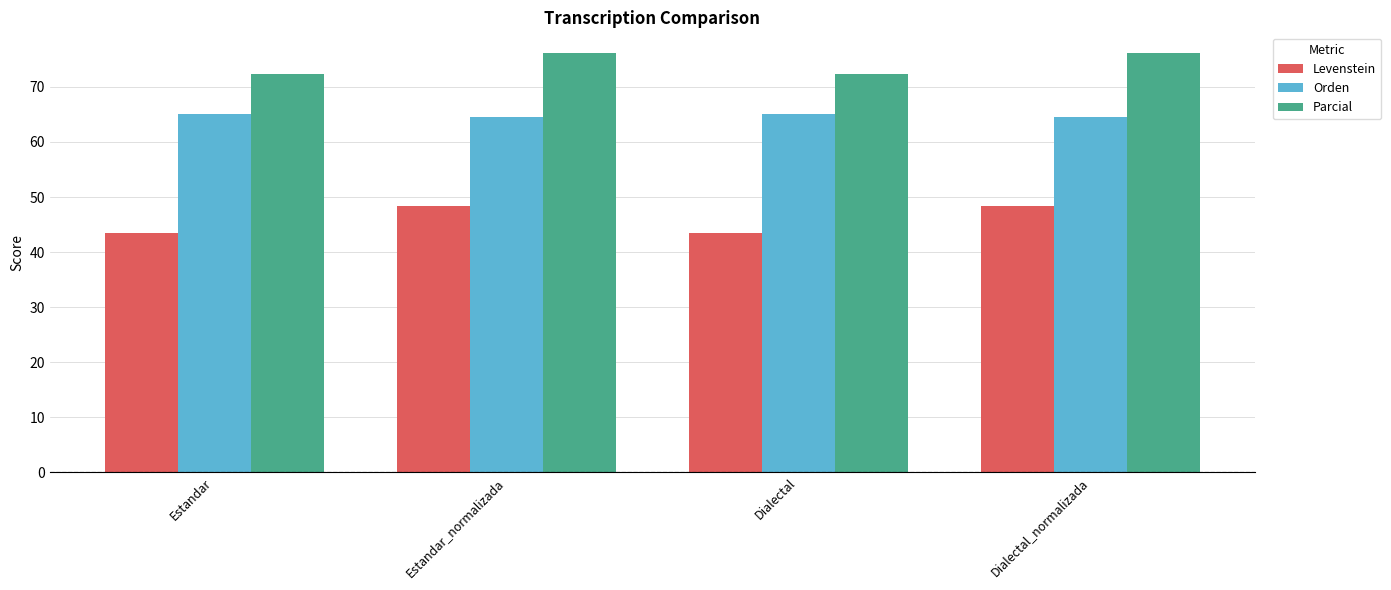

Reading left to right, extract all data points from this chart.

Levenstein: 43.5	48.4	43.5	48.4
Orden: 65.1	64.6	65.1	64.6
Parcial: 72.4	76.1	72.4	76.1